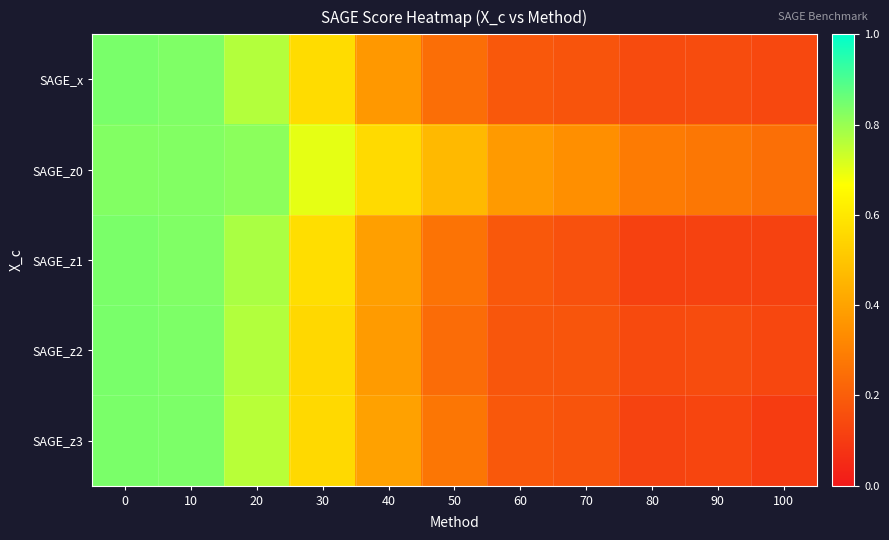

At how many categories does at least one series exceed 0?

11